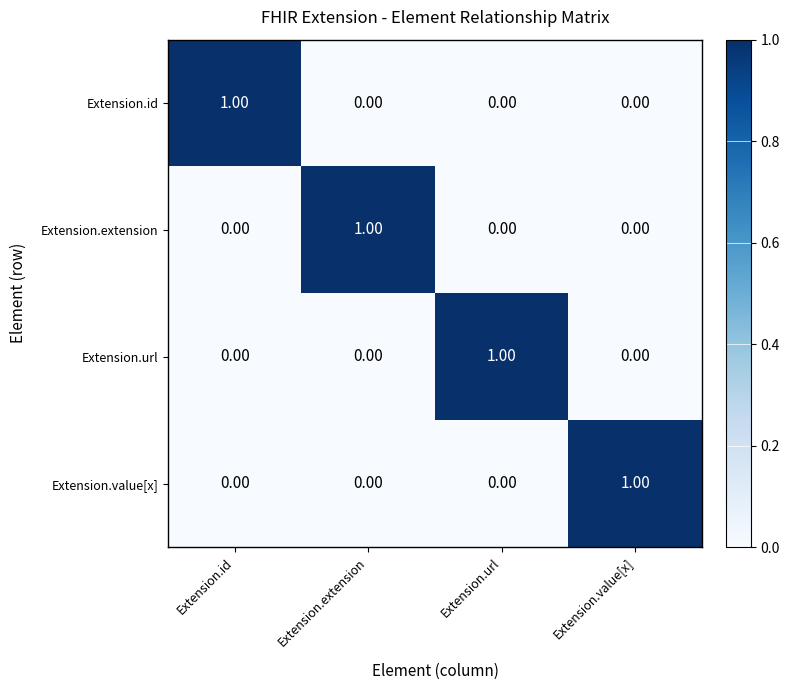

Is the value of Extension.id at Extension.id greater than the value of Extension.extension at Extension.url?

Yes